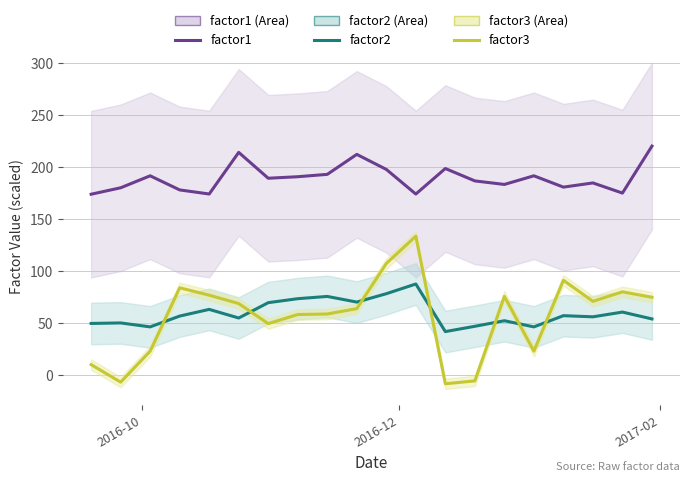

Which series has the widest spread of values?

factor3